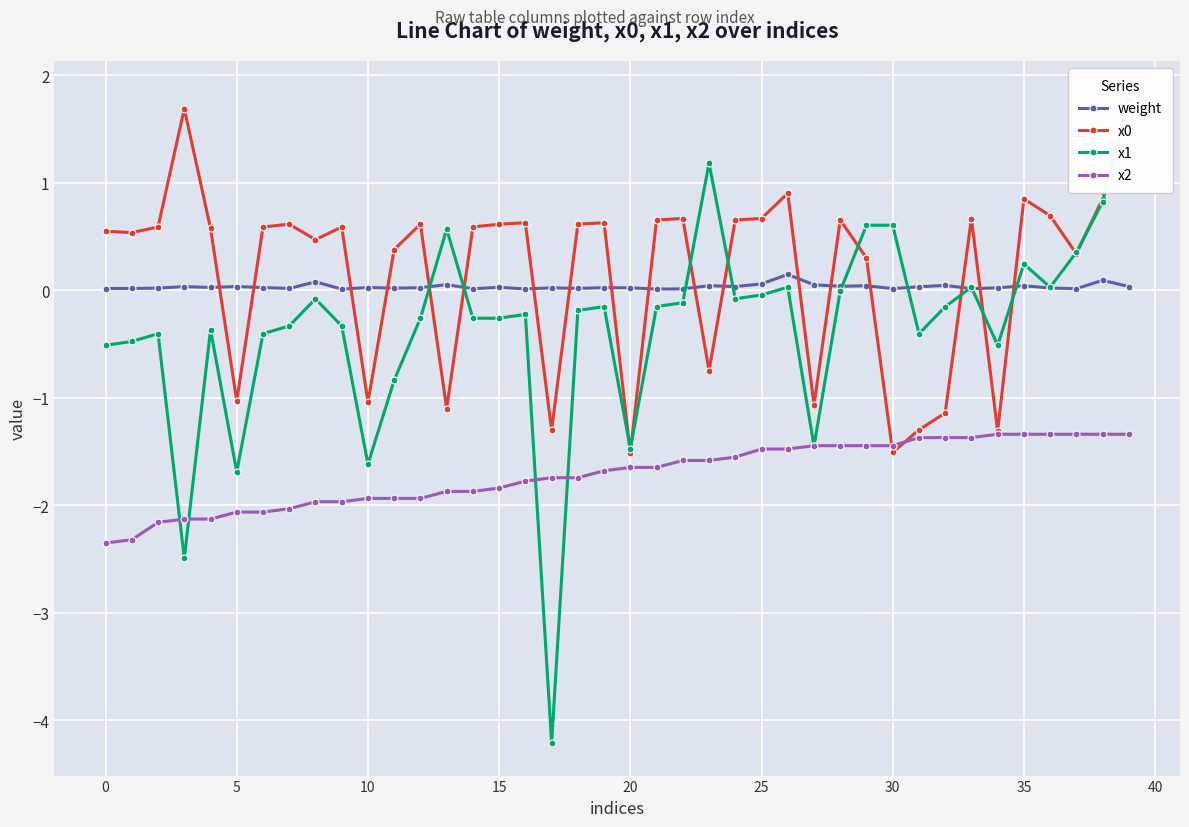

At how many categories does at least one series exceed 0?

40